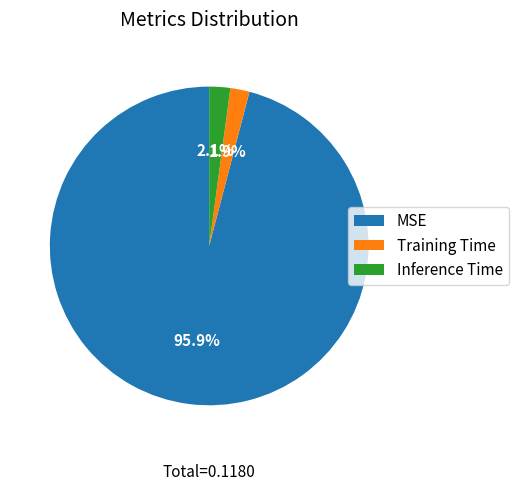

What portion of the pie excludes Training Time?

98.1%